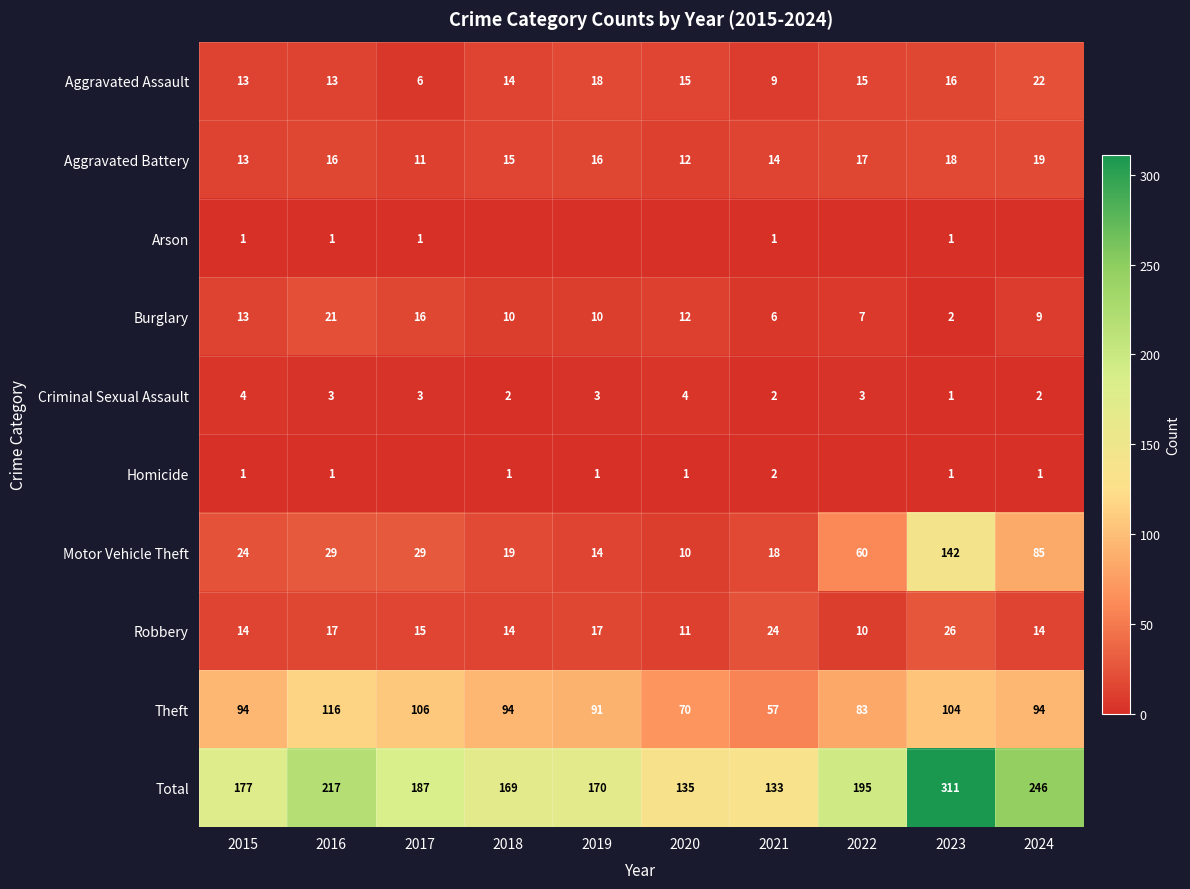

What is the difference between the Burglary values at 2016 and 2020?

9